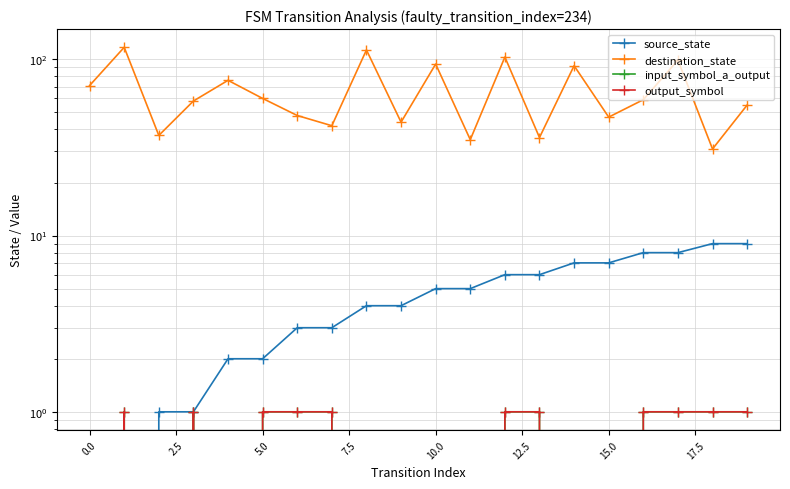

True or false: source_state and output_symbol intersect in this chart.

True